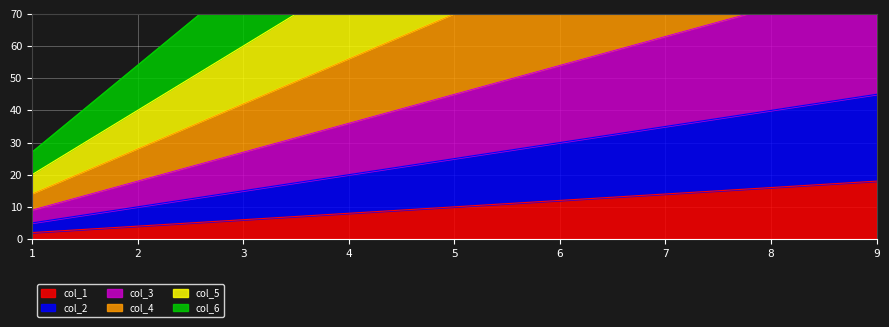

What is the value of the col_6 point at the 5th from the left?

135